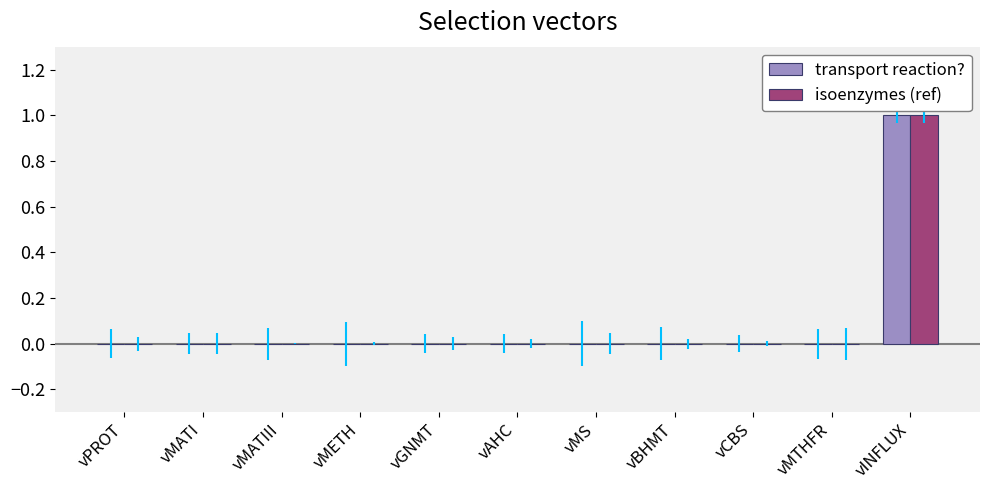

Reading right to left, what are all the values shown in this chart?

transport reaction?: vINFLUX=1	vMTHFR=0	vCBS=0	vBHMT=0	vMS=0	vAHC=0	vGNMT=0	vMETH=0	vMATIII=0	vMATI=0	vPROT=0
isoenzymes (ref): vINFLUX=1	vMTHFR=0	vCBS=0	vBHMT=0	vMS=0	vAHC=0	vGNMT=0	vMETH=0	vMATIII=0	vMATI=0	vPROT=0